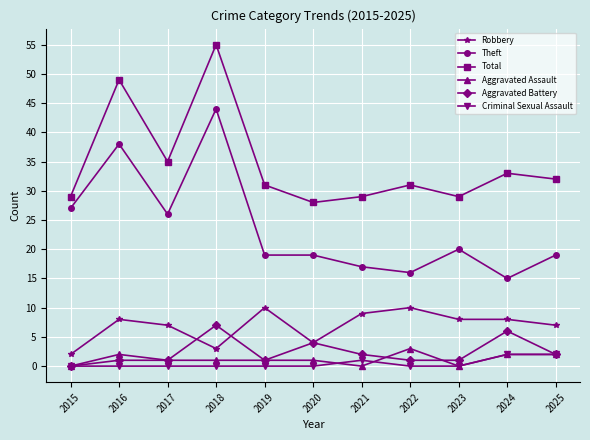

What is the total value across all series at 2022?

61